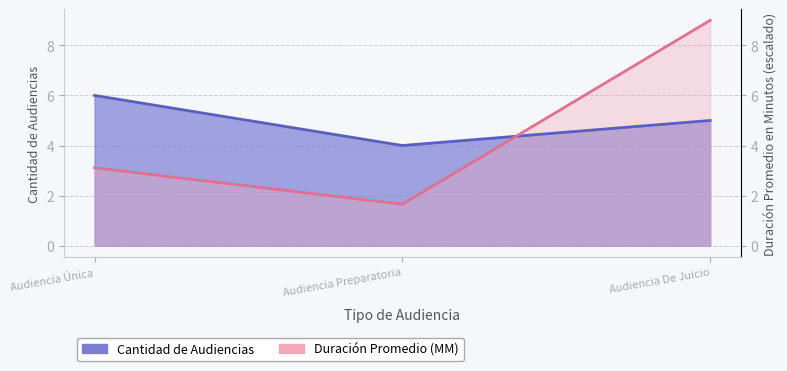

Rank the series by their maximum value, from lowest to highest.

Cantidad de Audiencias, Duracion Promedio en Minutos (MM)